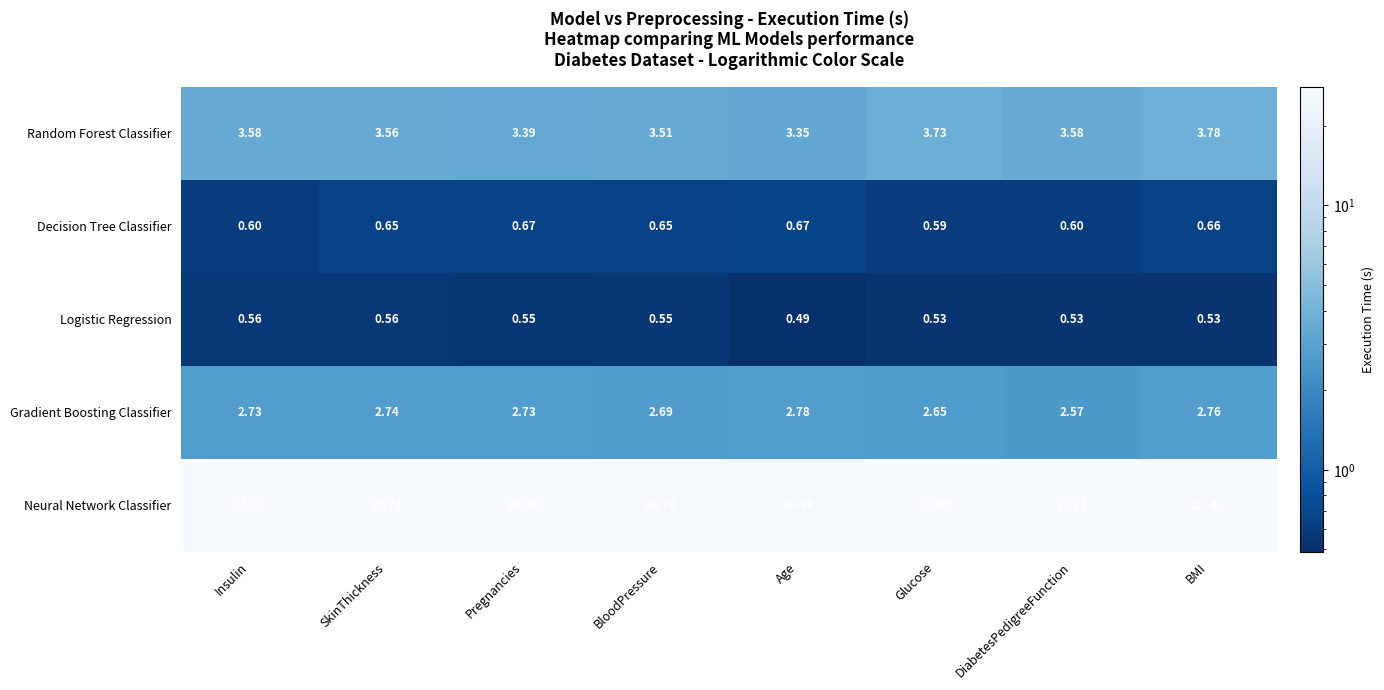

Which series has the widest spread of values?

Neural Network Classifier